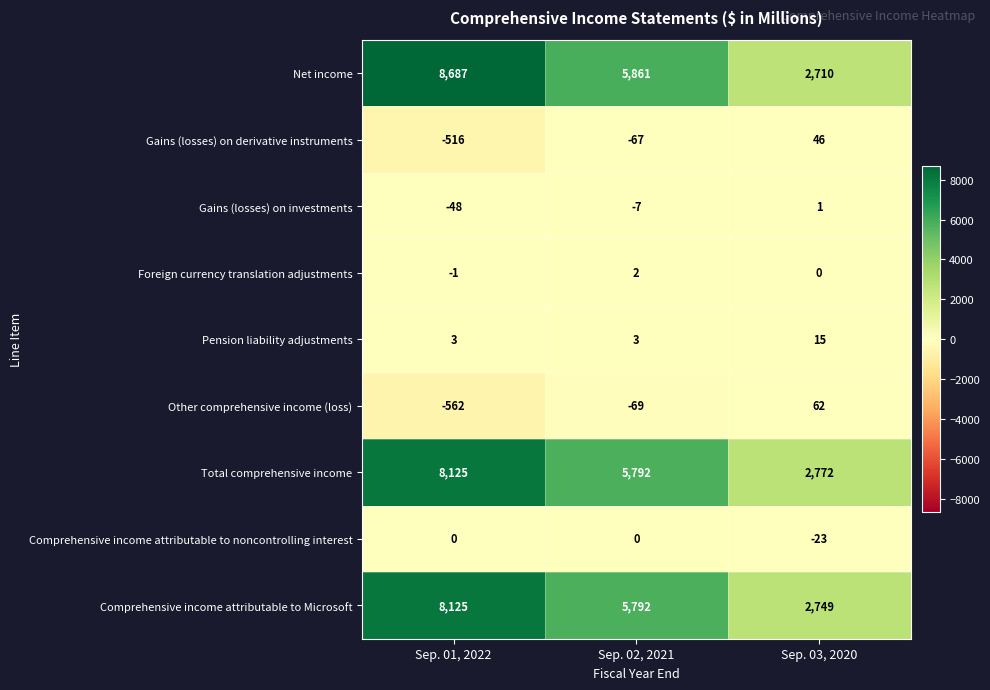

Which series changed the most between Sep. 02, 2021 and Sep. 03, 2020?

Net income